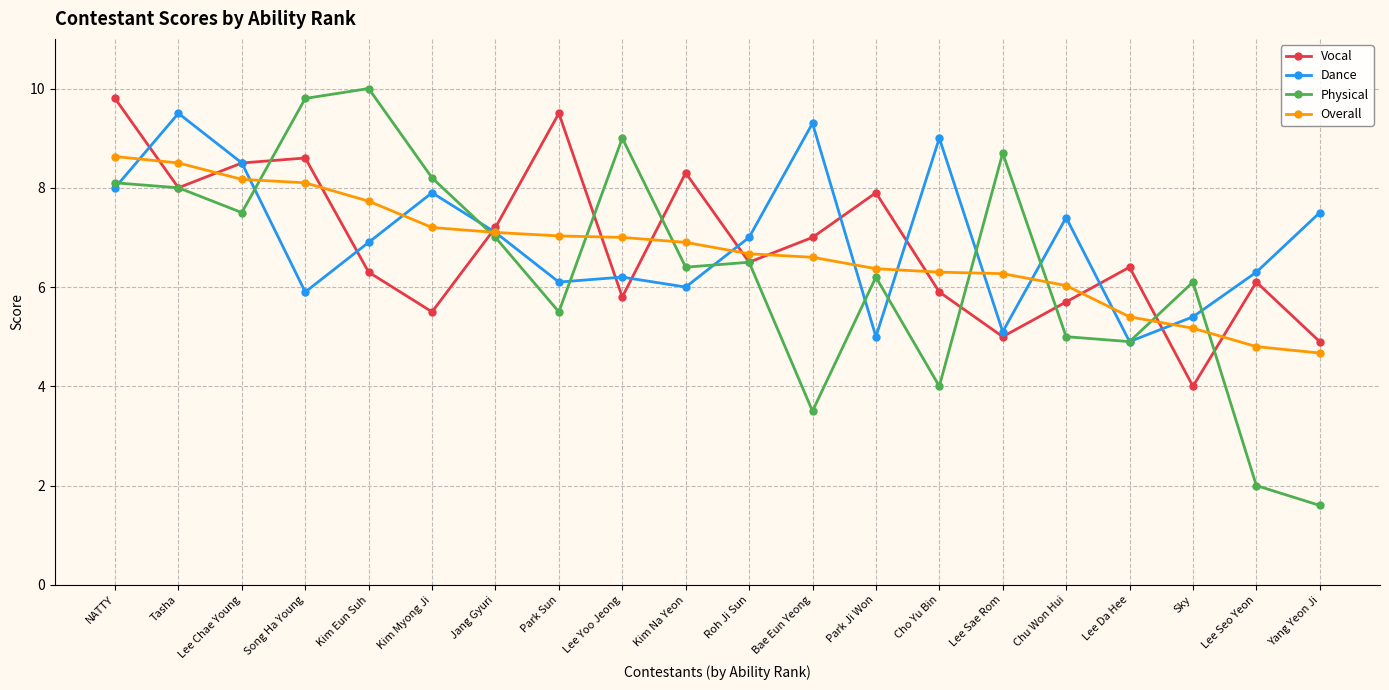

How many intersections are there between Physical and Overall?

8